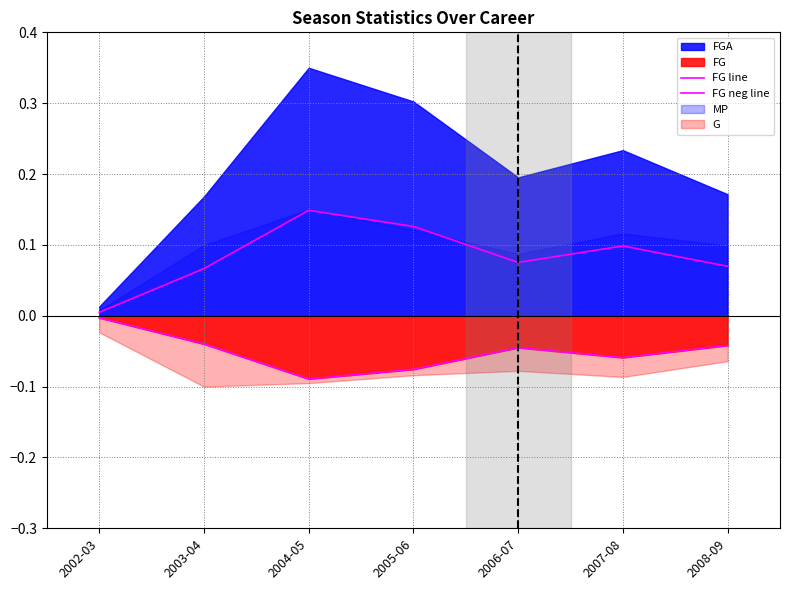

How many interior local peaks does the FG line series have?

2